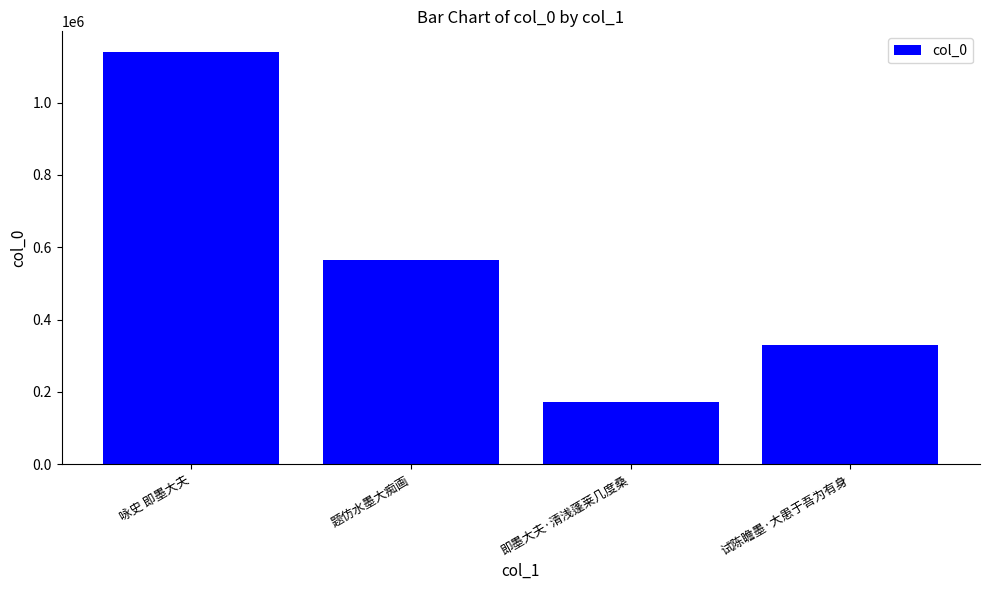

Are the bars horizontal?

No